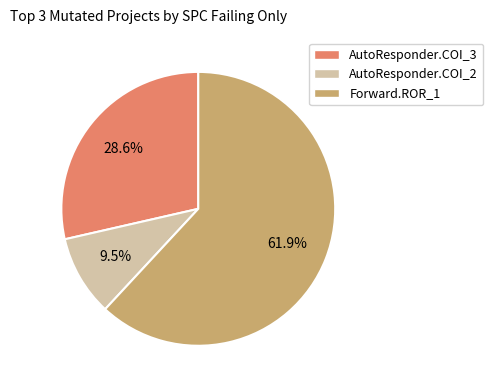

Which has a higher value, AutoResponder.COI_3 or AutoResponder.COI_2?

AutoResponder.COI_3